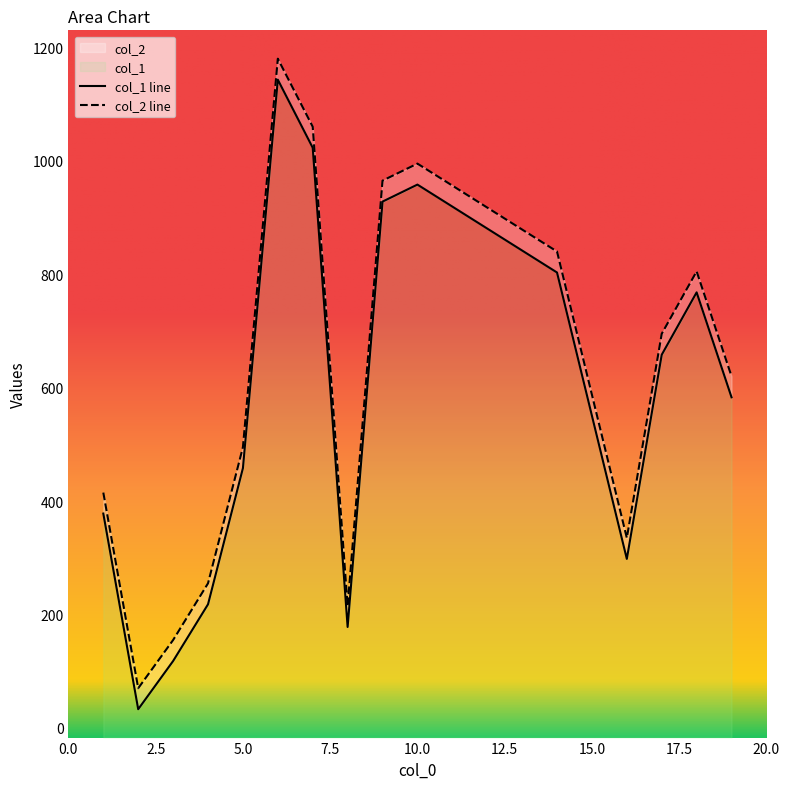

Which category has the lowest value across all series?

2